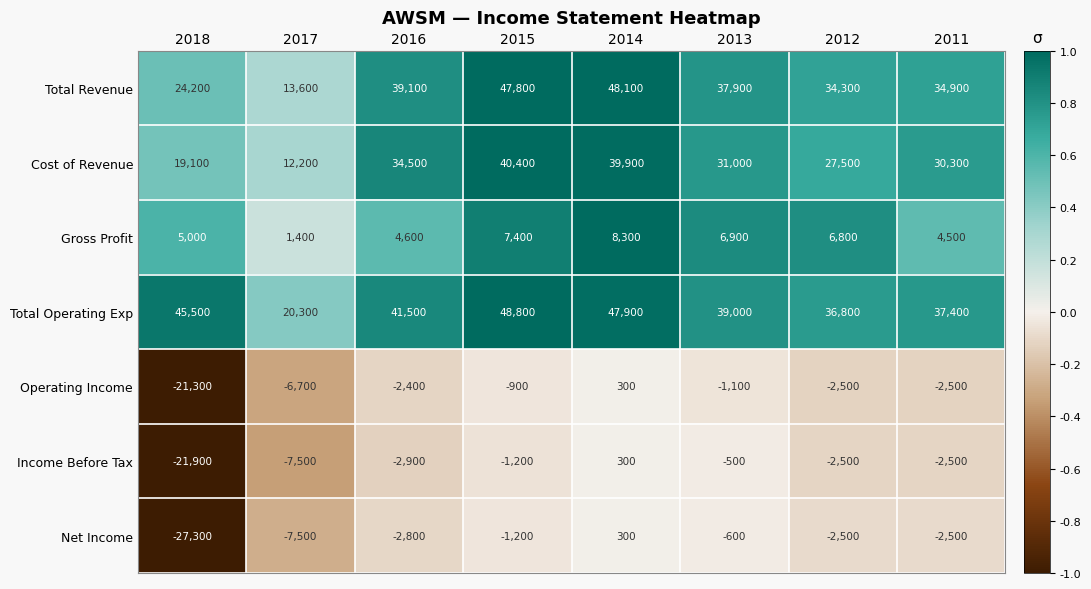

Is it true that Income Before Tax equals -665 at 2015?

False